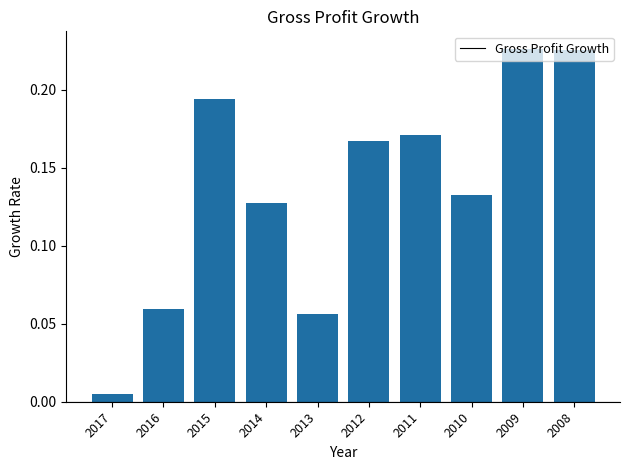

Which label corresponds to the smallest value in the chart?

2017